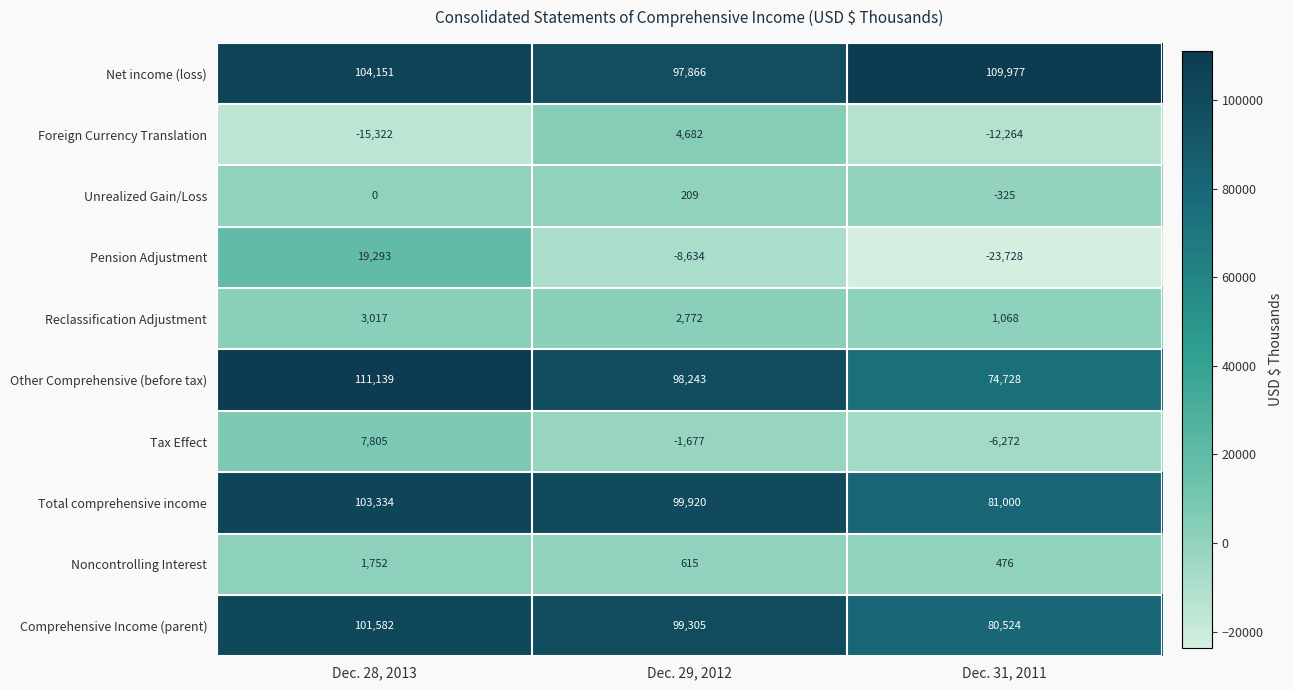

Is it true that Tax Effect equals -1684 at Dec. 31, 2011?

False